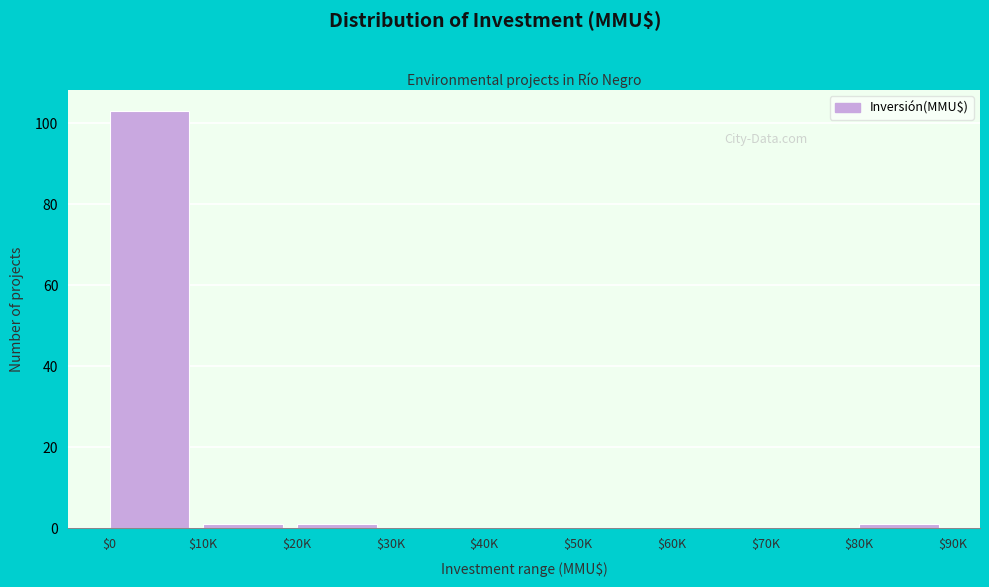

The value at $60K is 67. True or false?

False